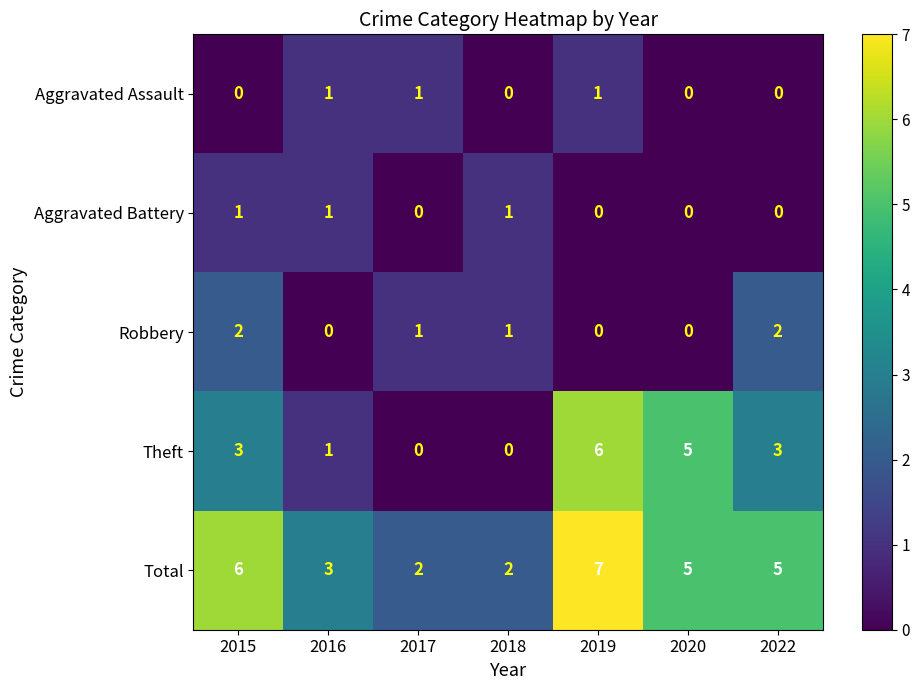

What is the spread (max minus min) of values at 2022?

5